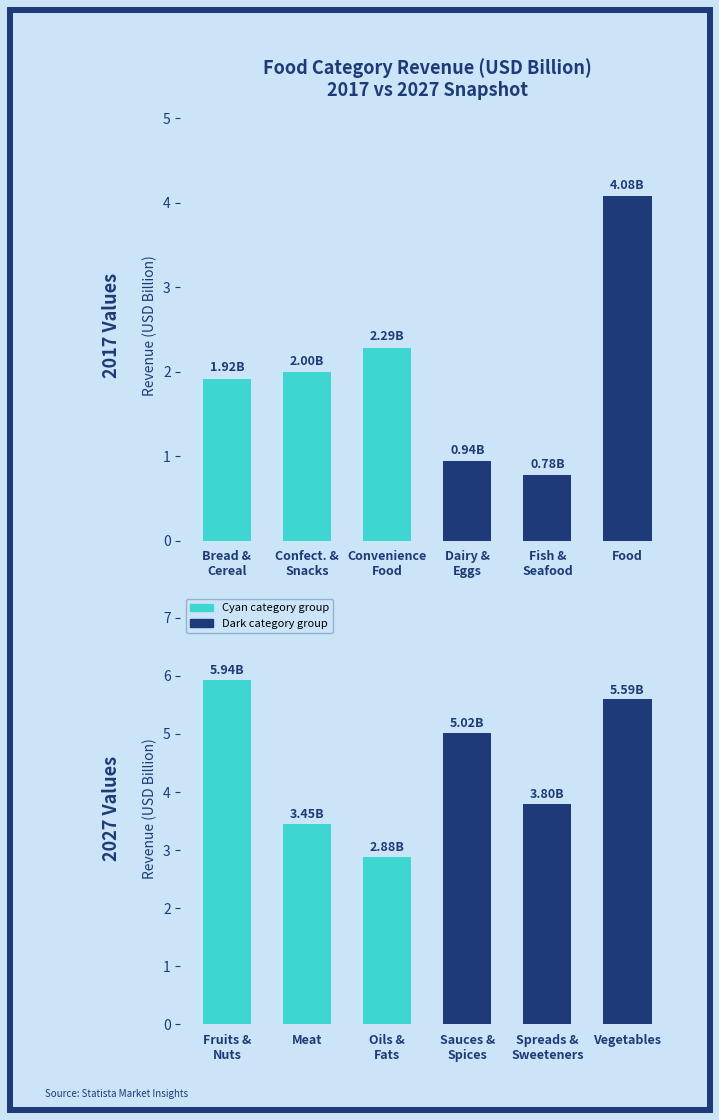

What is the difference between the Group 1 Categories values at Food and Confect. &
Snacks?

2.1